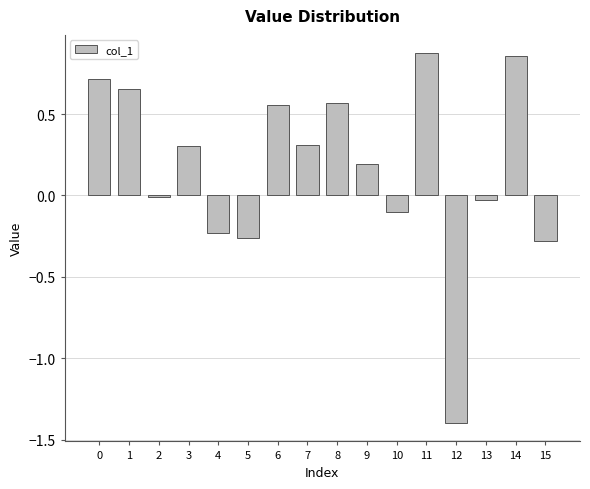

The chart shows a value of -0.3 at 15. True or false?

True